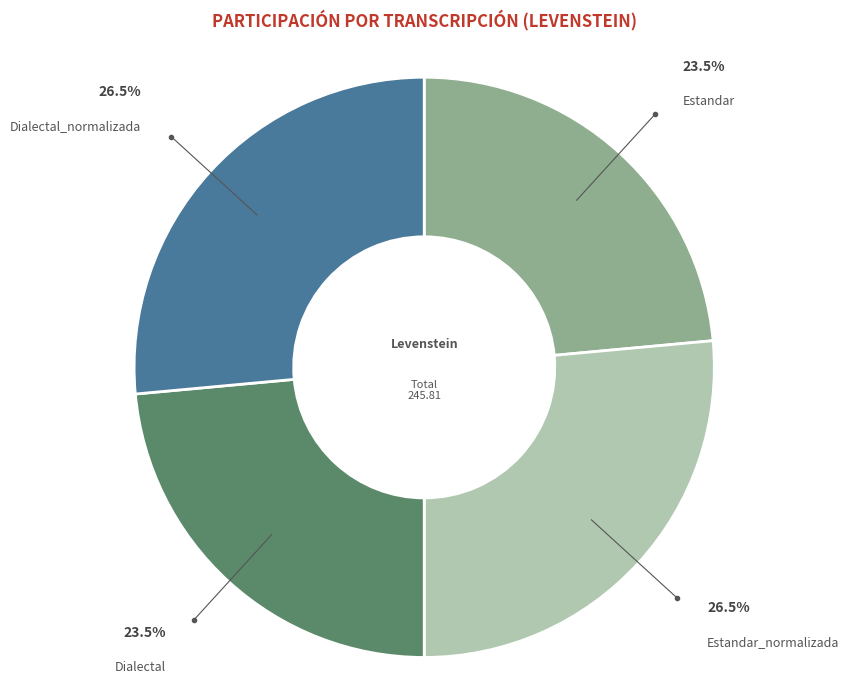

Does any single category account for the majority?

No